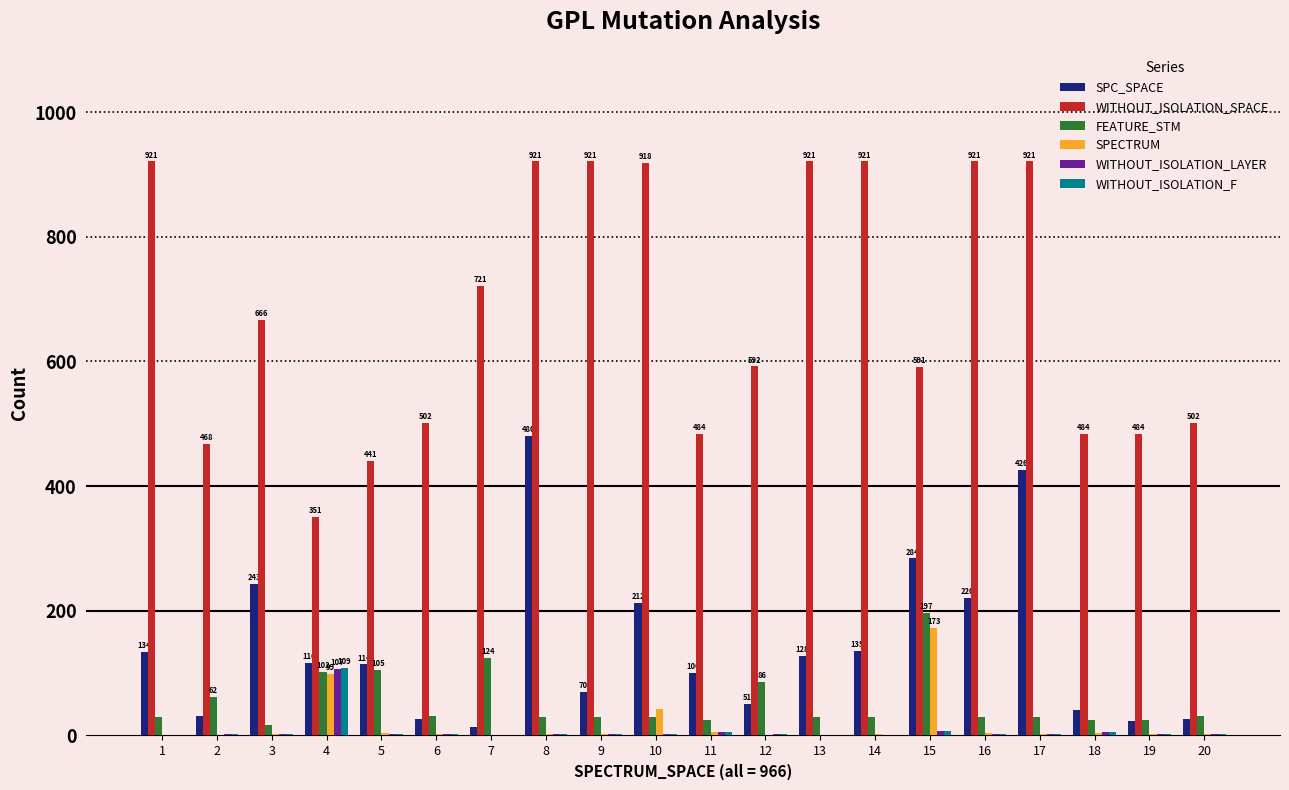

The value of SPC_SPACE at 1 is 64. True or false?

False